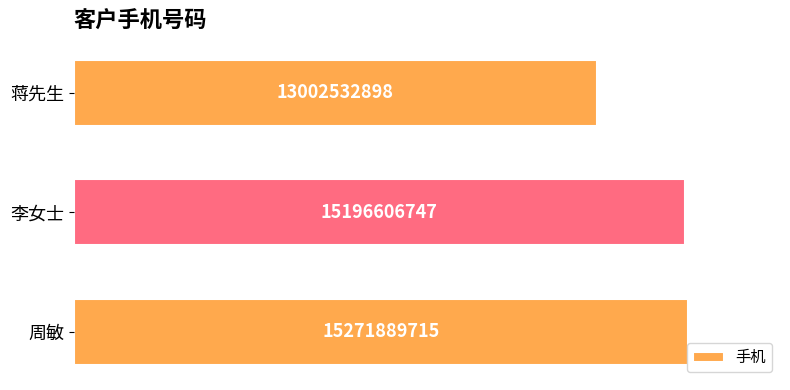

The chart shows a value of 15271889715 at 周敏. True or false?

True